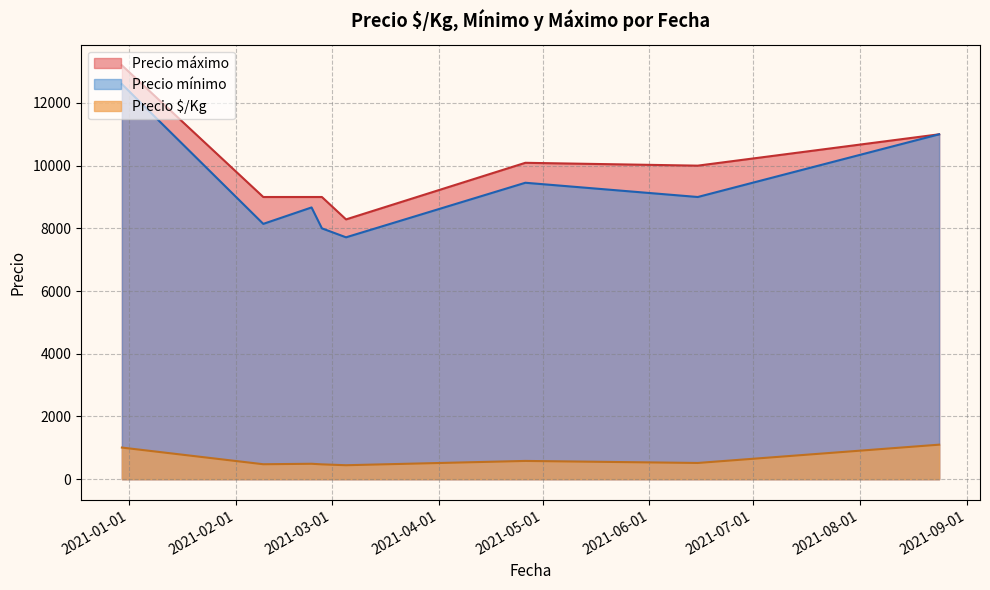

Which series has the widest spread of values?

Precio máximo